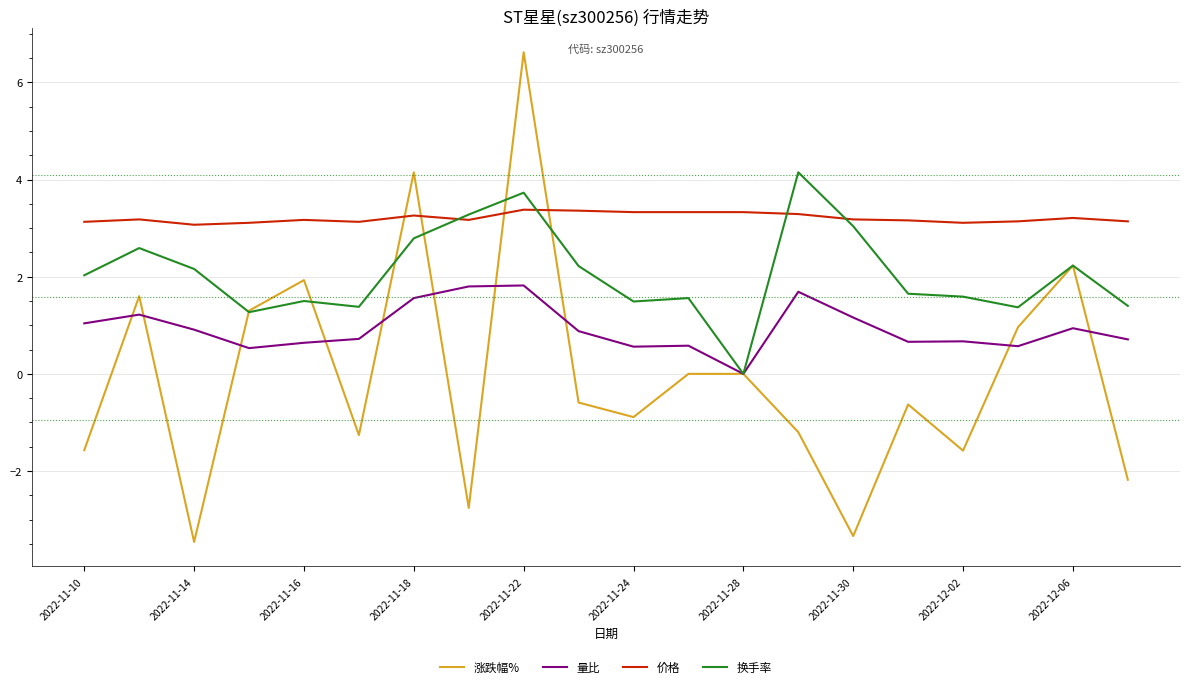

What is the average value of the 量比 series?

0.9